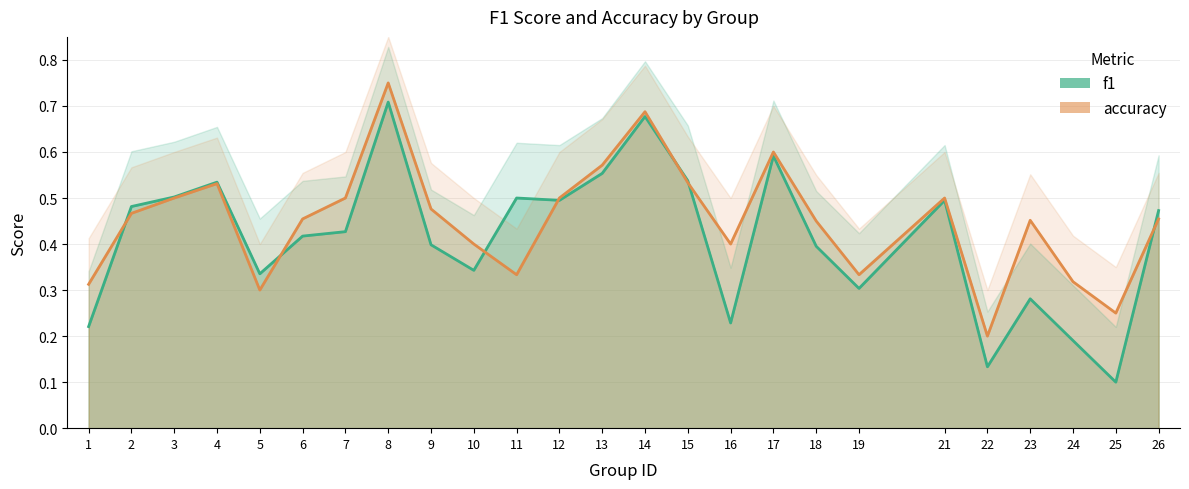

Reading left to right, extract all data points from this chart.

f1: 0.2	0.5	0.5	0.5	0.3	0.4	0.4	0.7	0.4	0.3	0.5	0.5	0.6	0.7	0.5	0.2	0.6	0.4	0.3	0.5	0.1	0.3	0.2	0.1	0.5
accuracy: 0.3	0.5	0.5	0.5	0.3	0.5	0.5	0.8	0.5	0.4	0.3	0.5	0.6	0.7	0.5	0.4	0.6	0.5	0.3	0.5	0.2	0.5	0.3	0.2	0.5